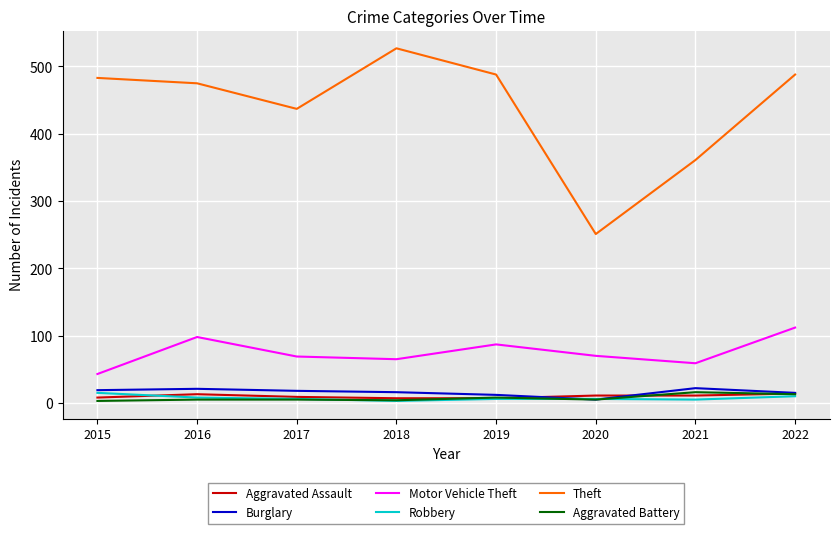

The Motor Vehicle Theft series shows 65 at 2015. True or false?

False